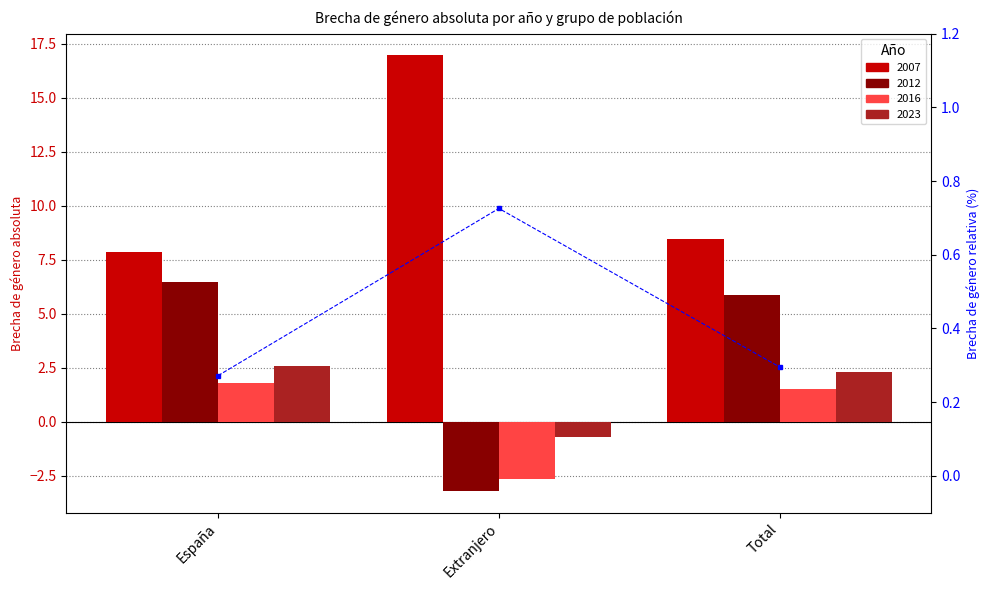

Reading right to left, list all the values displayed in this chart.

0.3	0.7	0.3